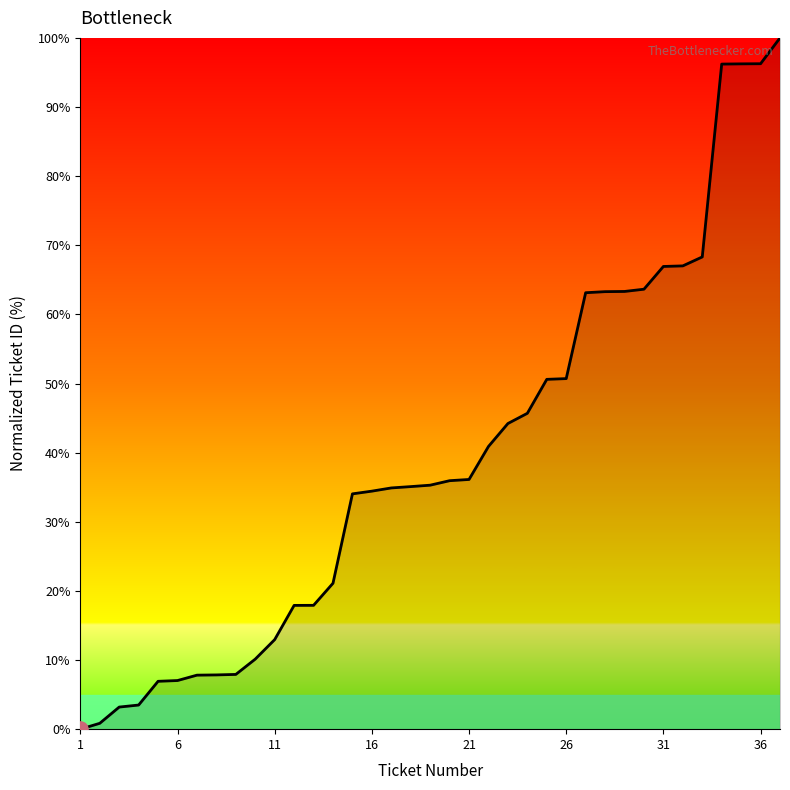

What is the maximum value shown in the chart?

100.0